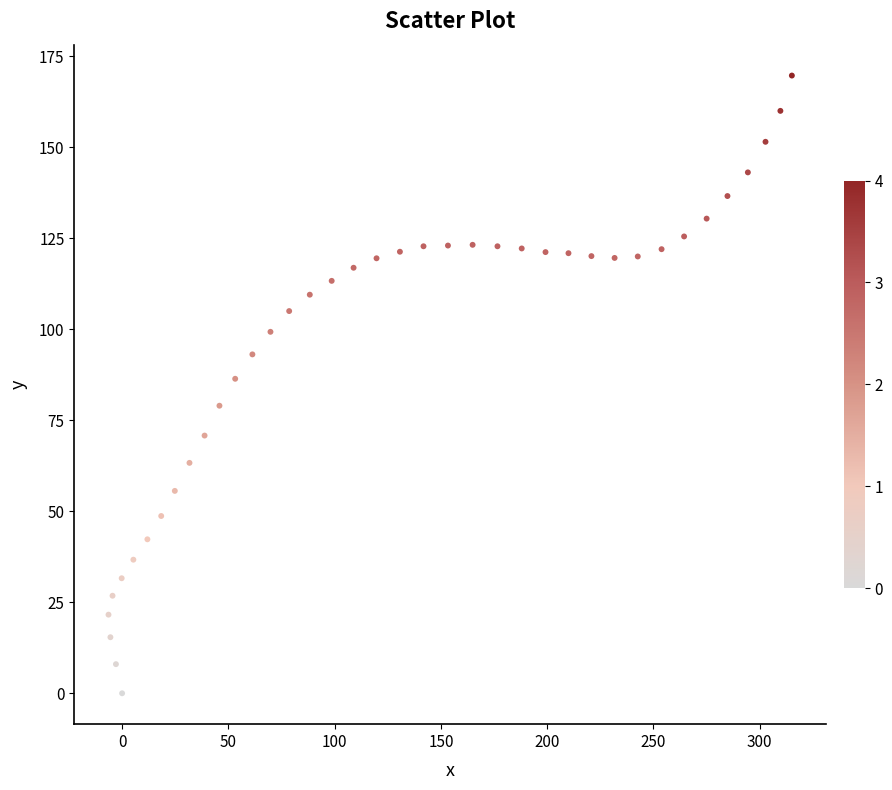

What is the range of X values (max minus min)?

321.5